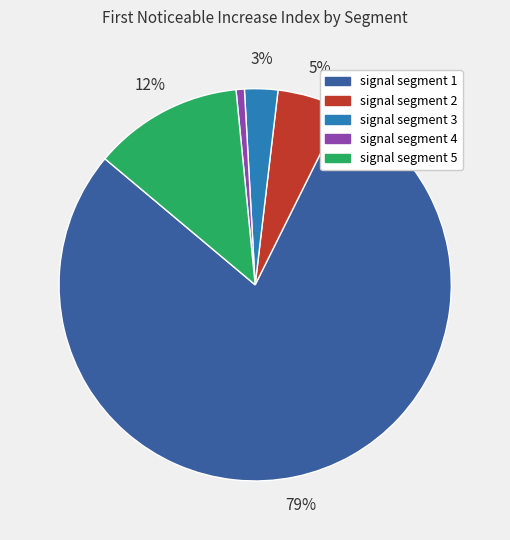

Which has a higher value, signal segment 4 or signal segment 2?

signal segment 2